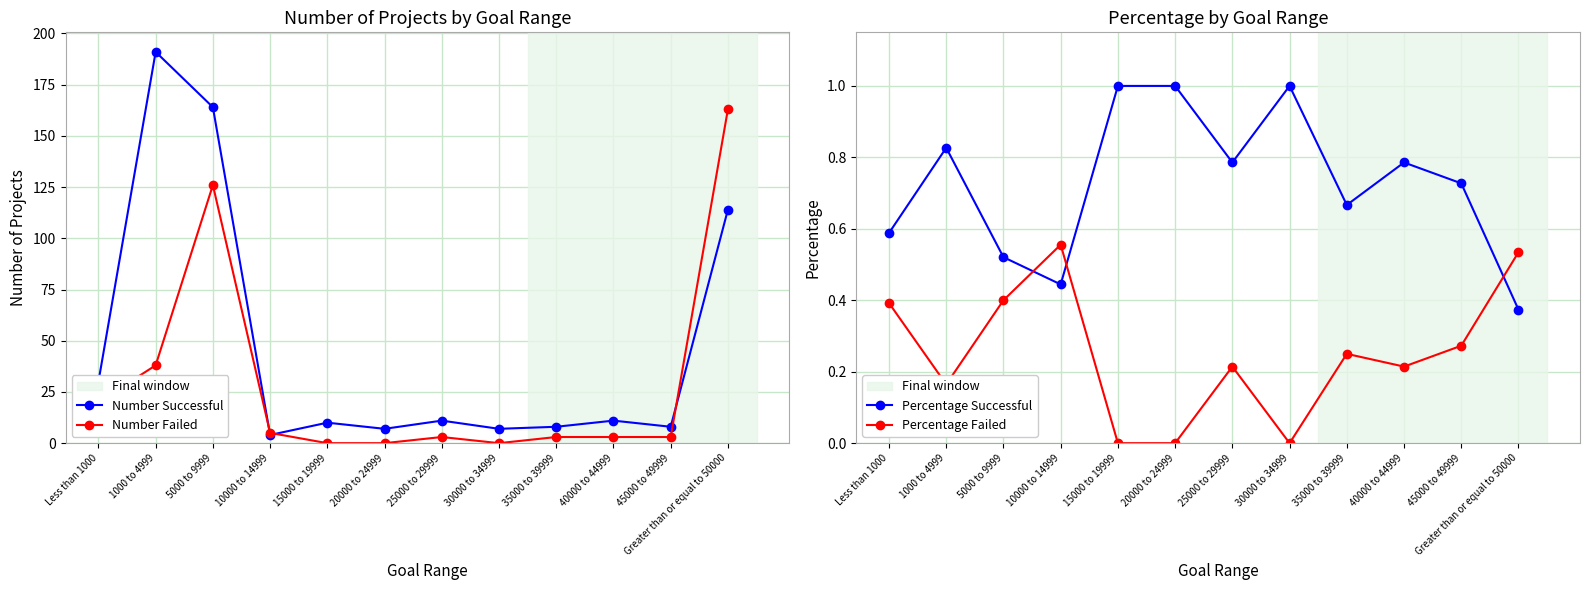

The Percentage Failed series shows -0.3 at 15000 to 19999. True or false?

False